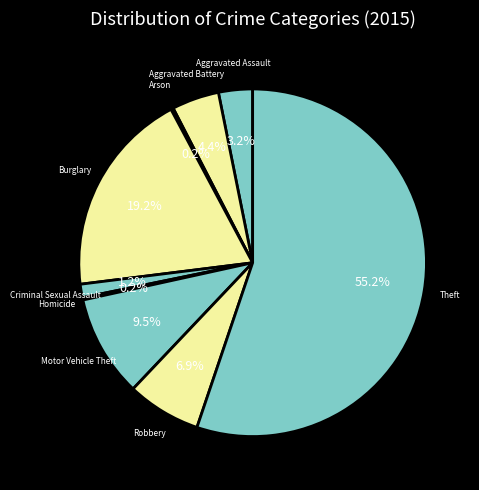

To the nearest percent, what is the difference between the largest and smallest slice percentages?

55%